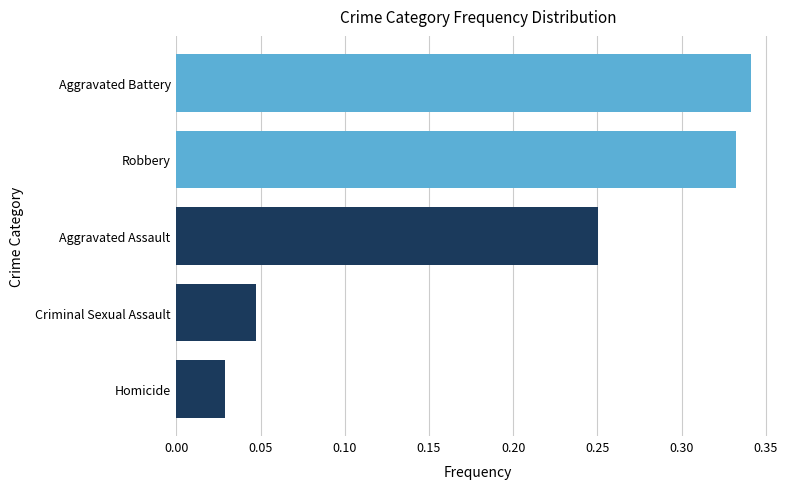

At which label is the value closest to 0?

Homicide